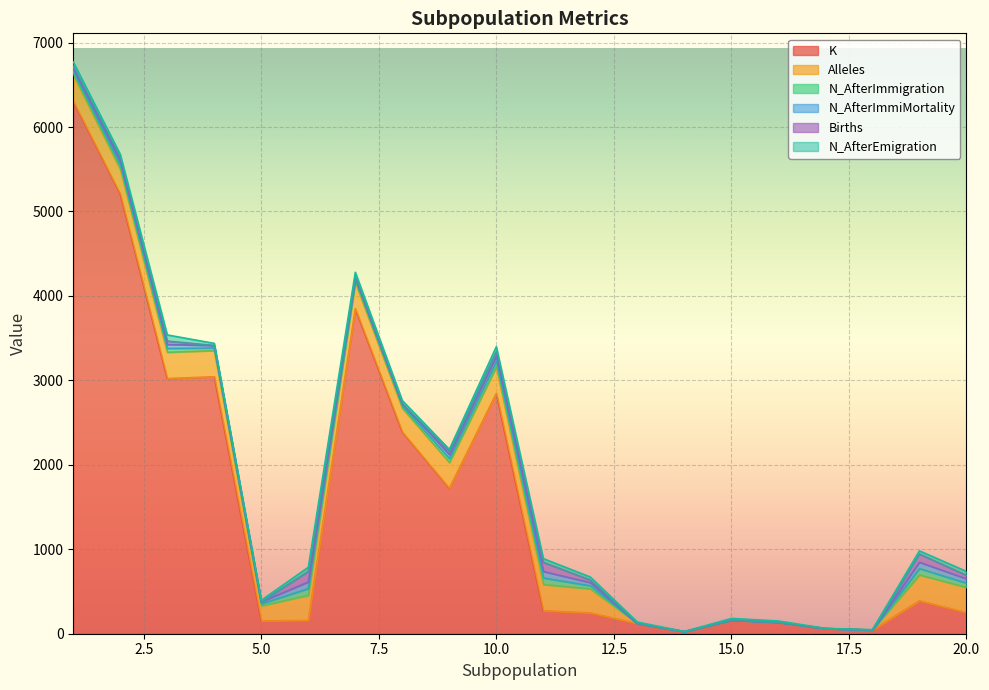

Does the chart display data point markers on the line(s)?

No